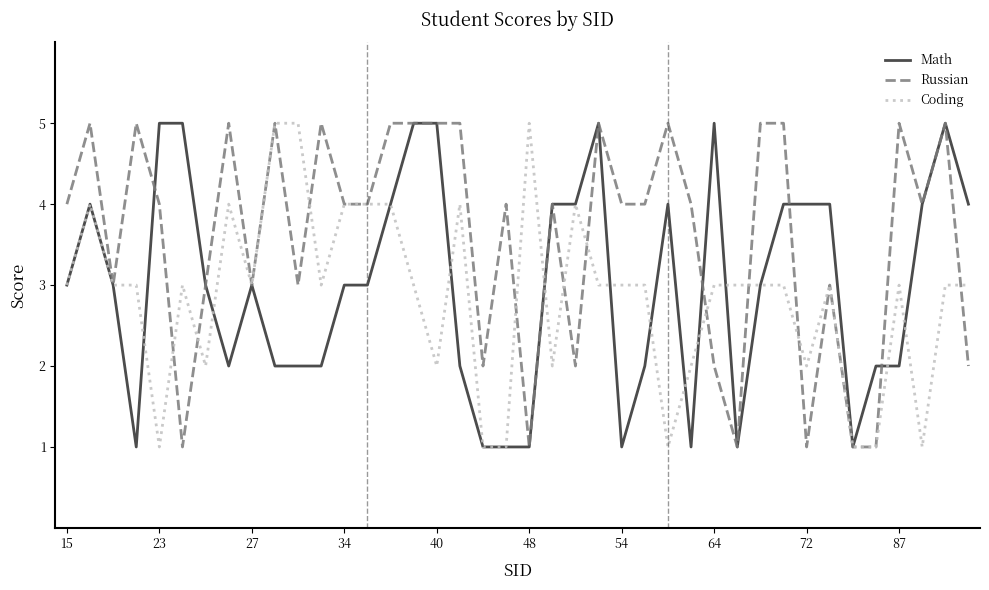

Which series has the largest total across all categories?

Russian